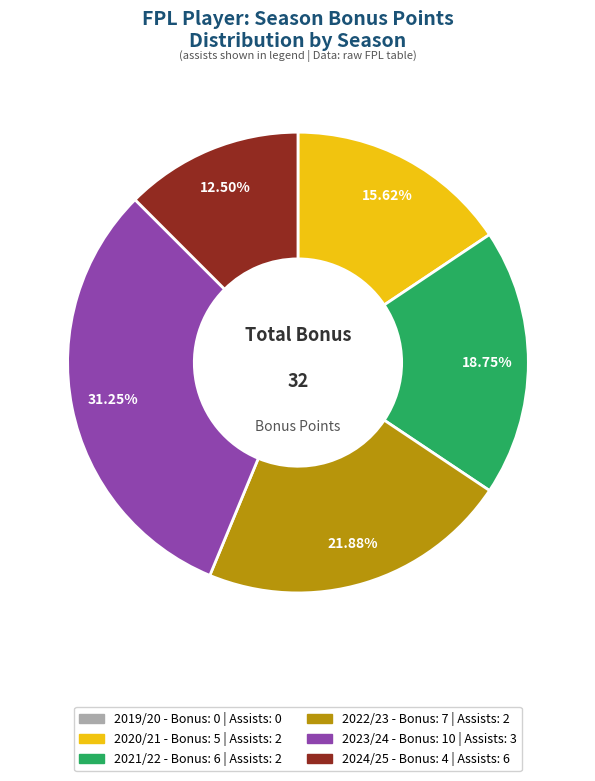

Is there any slice that represents more than half of the pie?

No